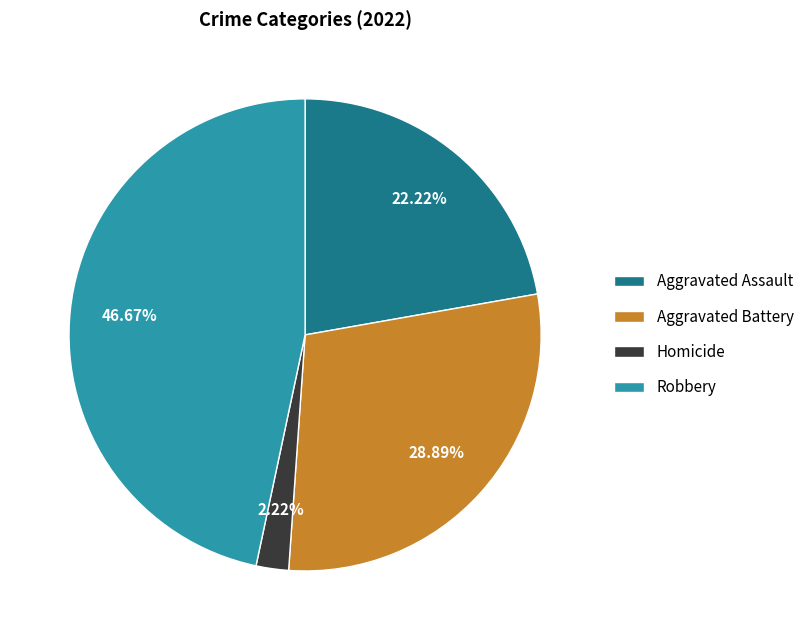

How many segments does this pie chart have?

4